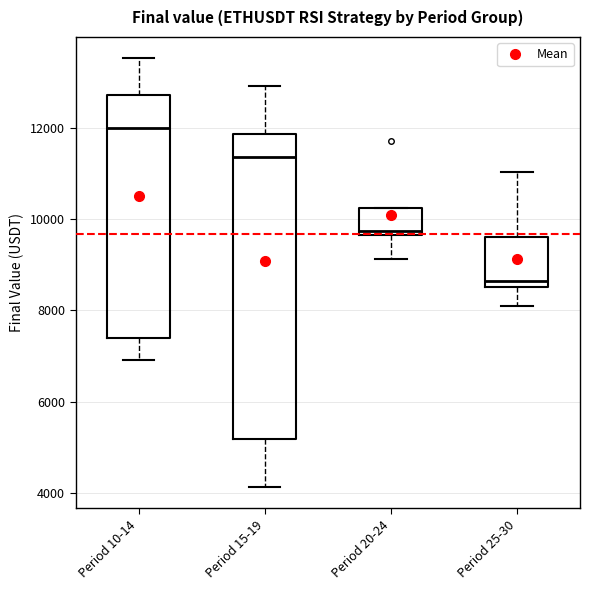

Comparing the boxes themselves (not the whiskers), which one is the tallest?

Period 15-19